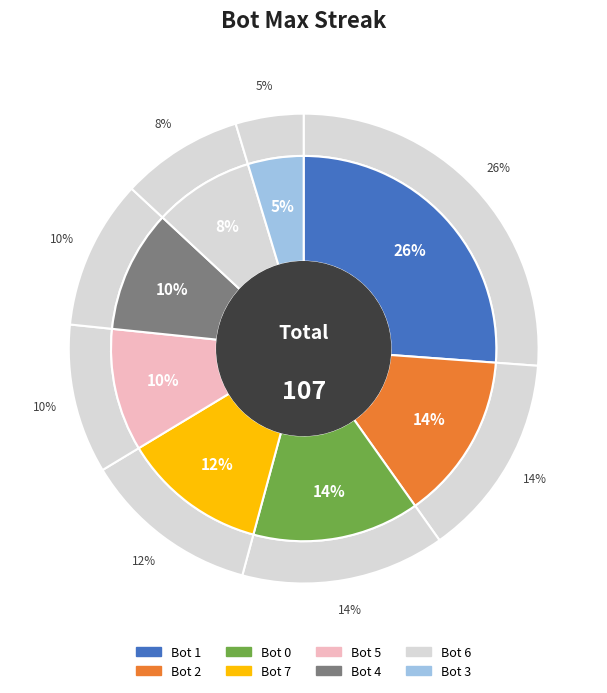

How many segments does this pie chart have?

8